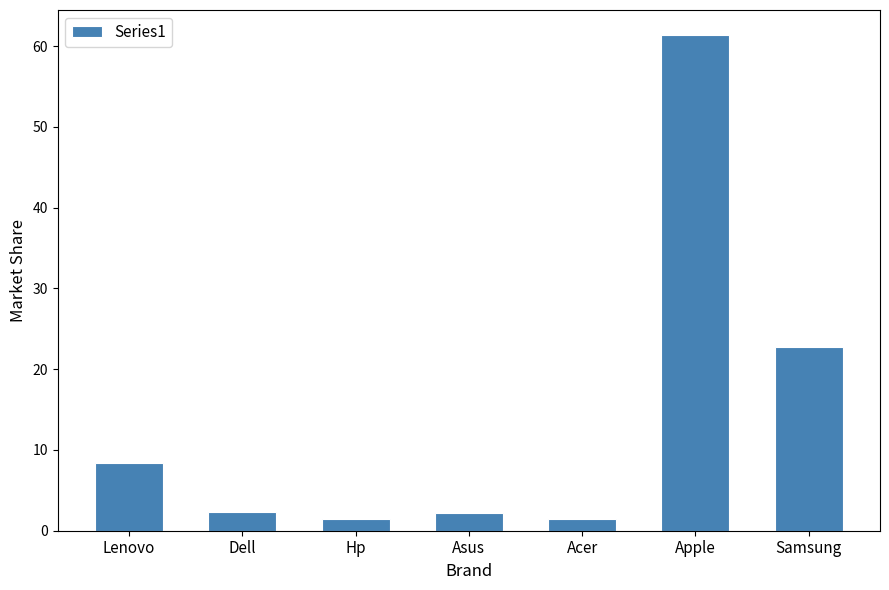

What is the maximum value shown in the chart?

61.4